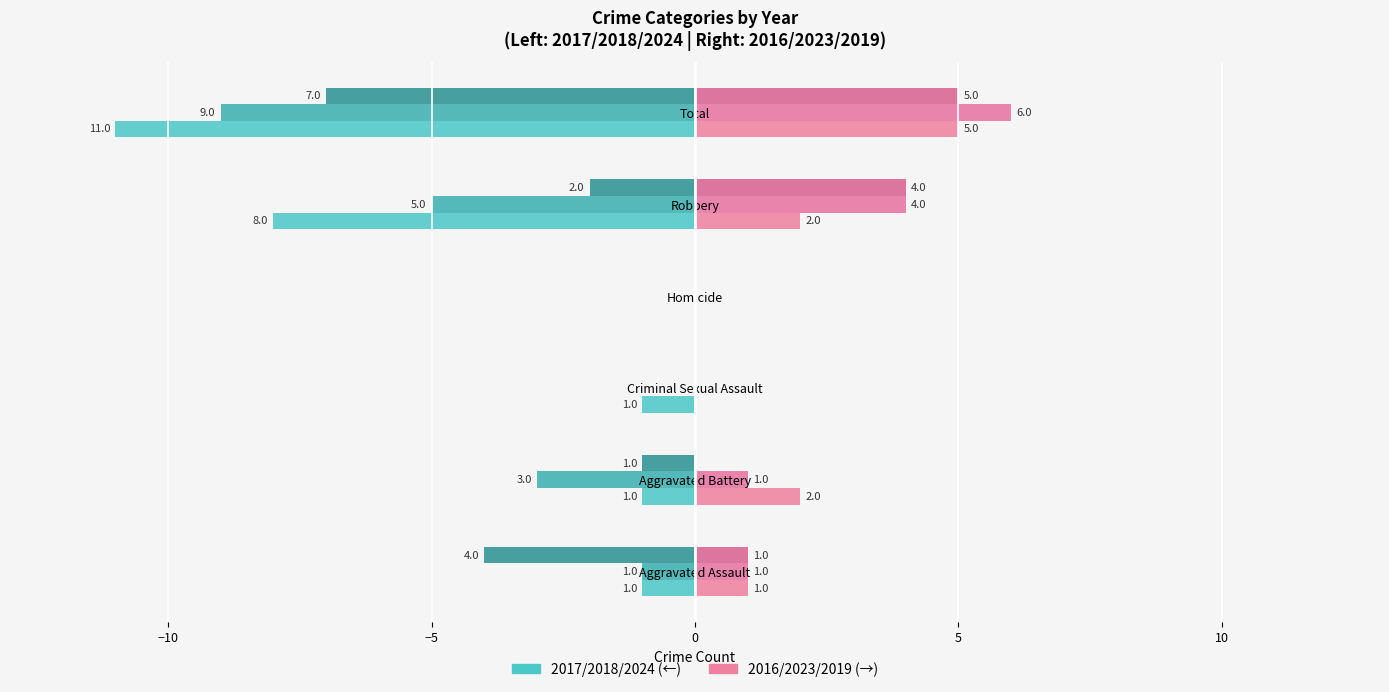

How many categories are shown in the chart?

6